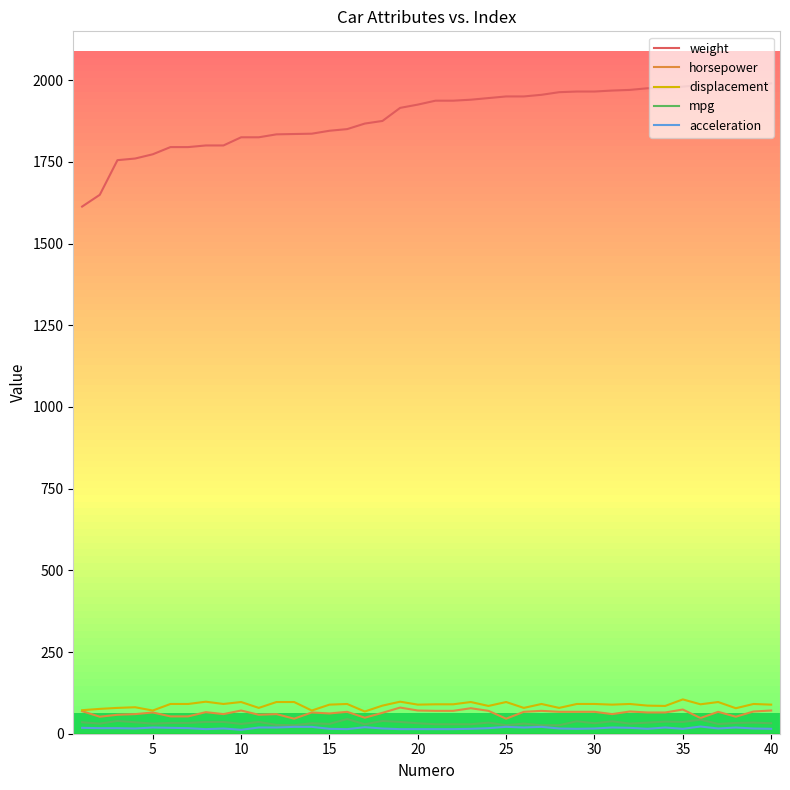

What is the highest value of the horsepower series?

80